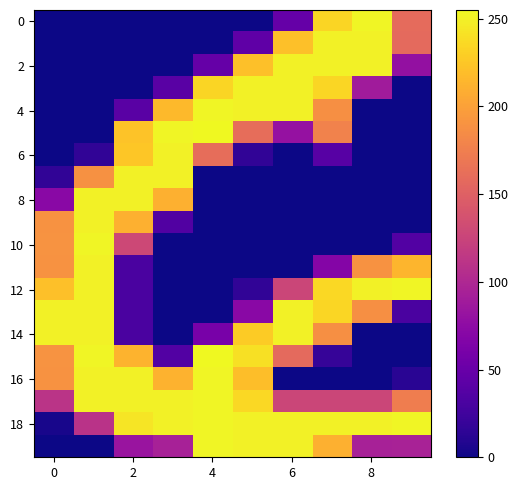

Which series has the largest total across all categories?

18